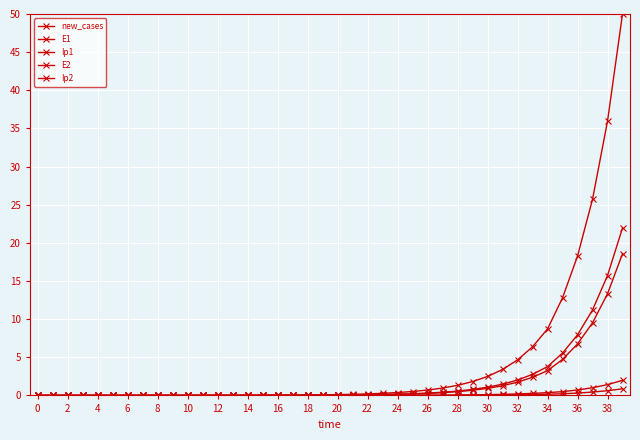

Count the number of data series in this chart.

5